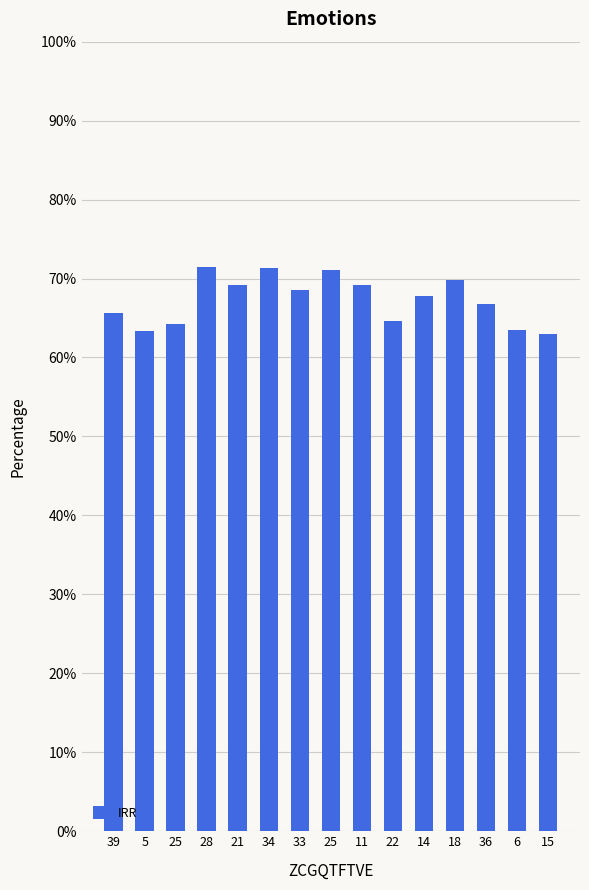

What is the value of the 2nd bar from the left?

63.4